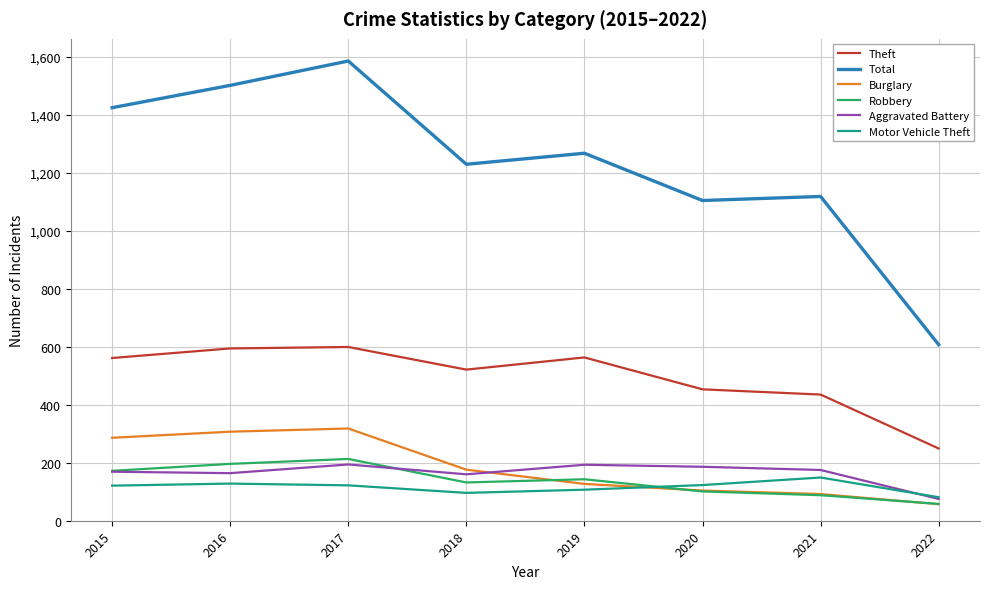

At how many categories does at least one series exceed 857?

7